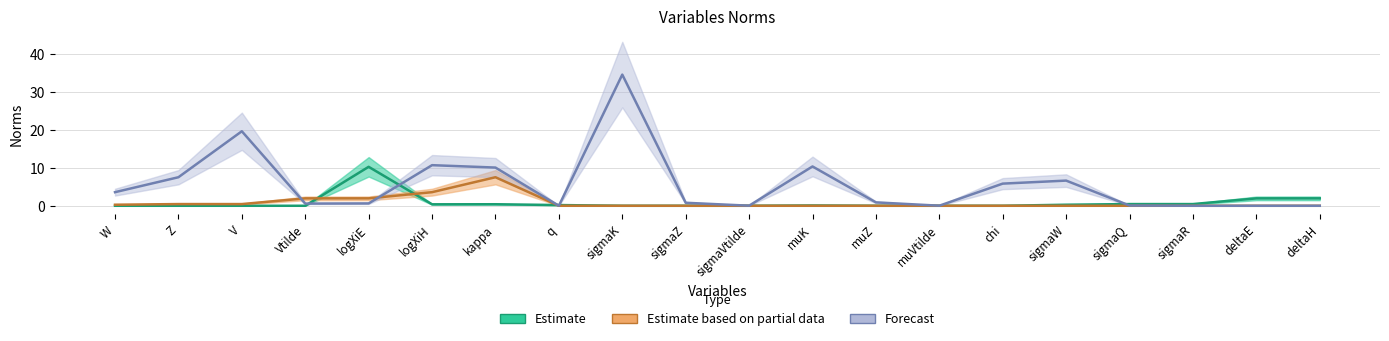

Which category has the highest value in the Forecast series?

sigmaK